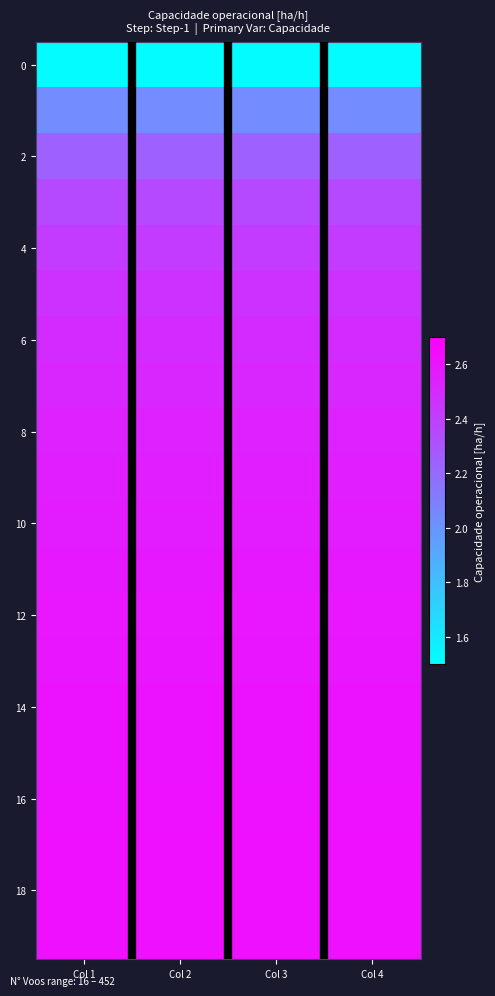

Which category has the highest value across all series?

Col 1